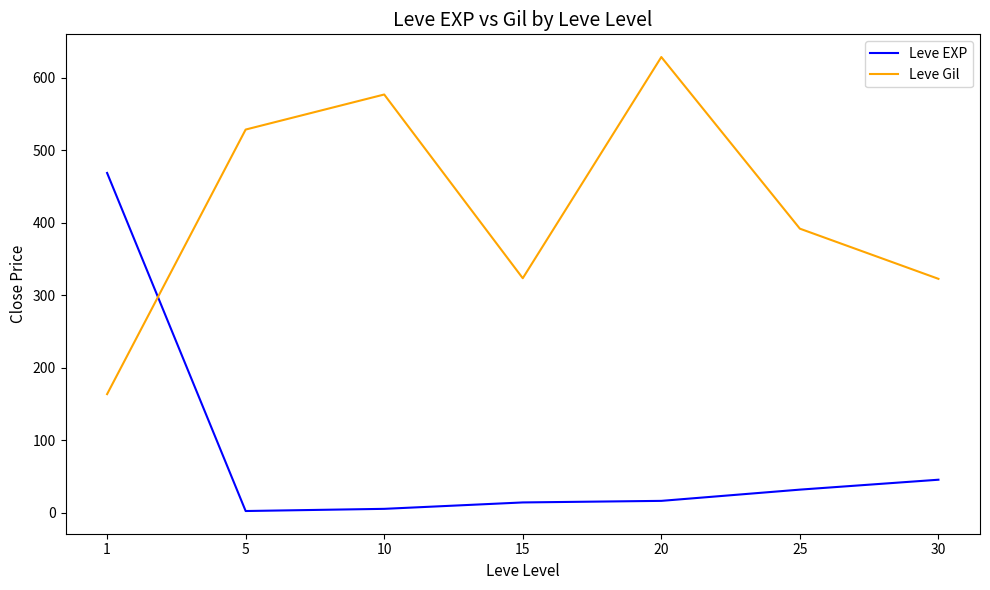

What is the difference between the highest and lowest values at 20?

612.0